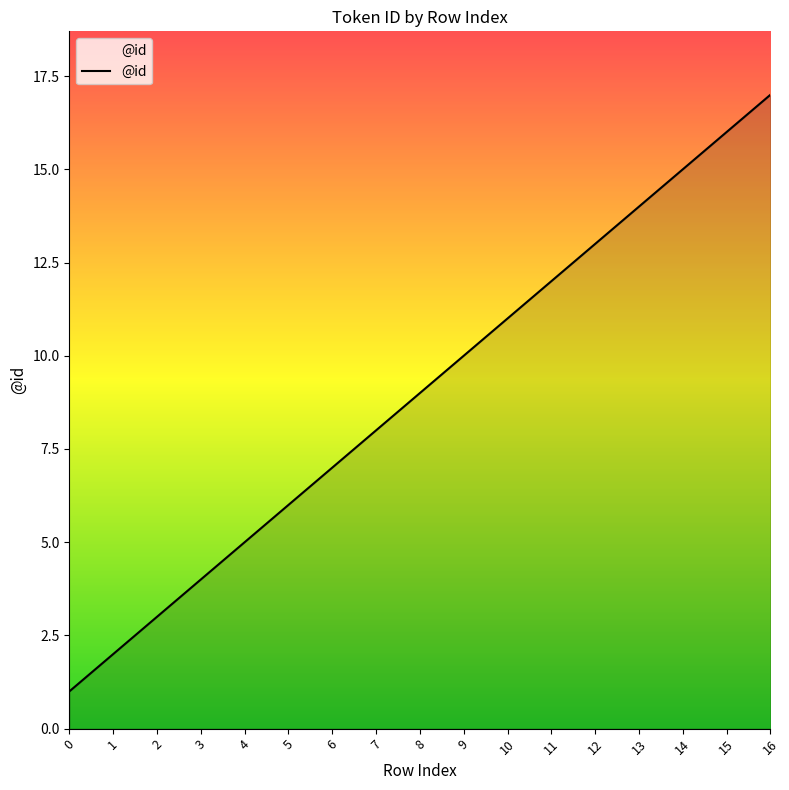

What is the change in value from 3 to 6?

+3